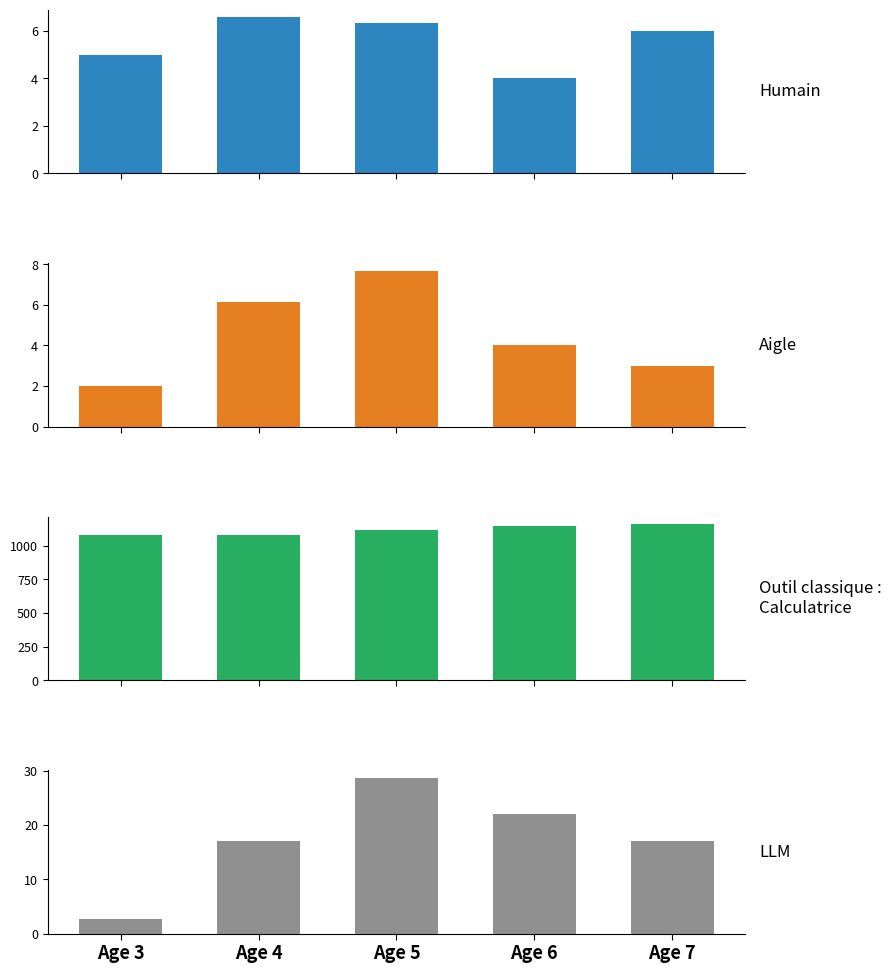

How many bars are there in each group?

4